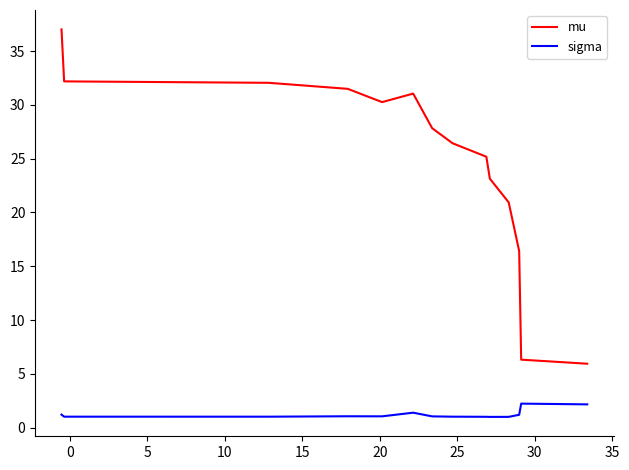

What is the smallest value displayed?

1.0